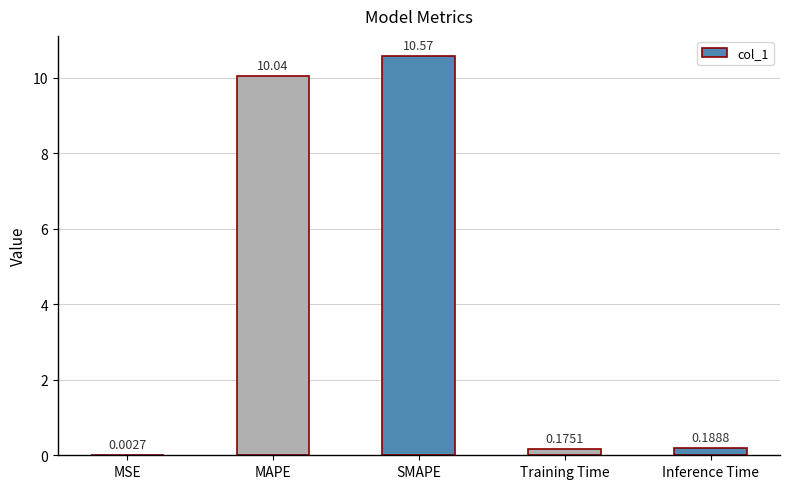

Between SMAPE and Training Time, which is larger?

SMAPE